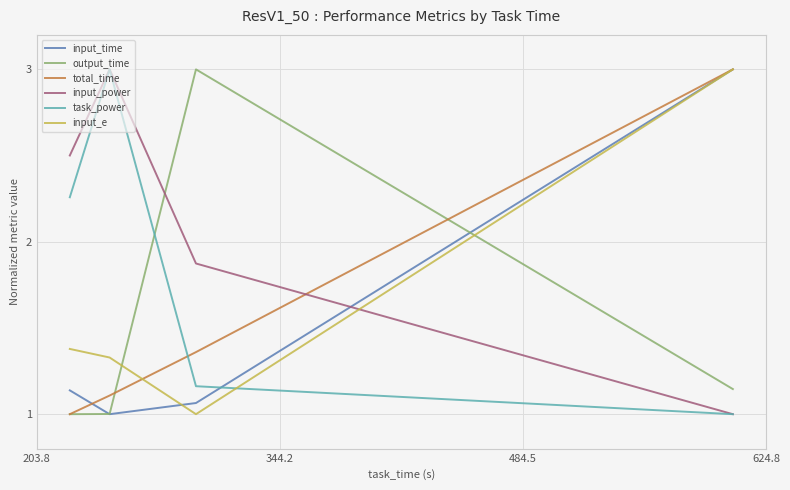

Is this an area chart (filled region under the line)?

No